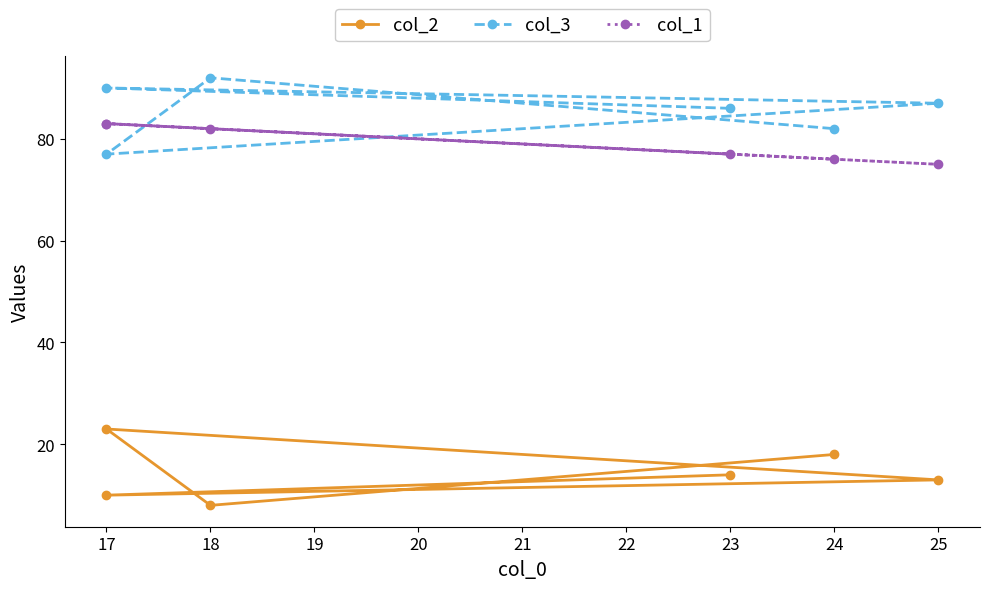

True or false: col_1 and col_2 cross at least once.

False